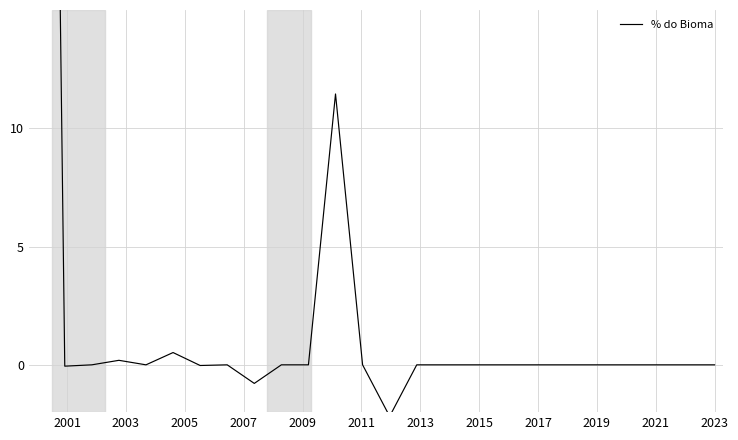

Count the number of data series in this chart.

1